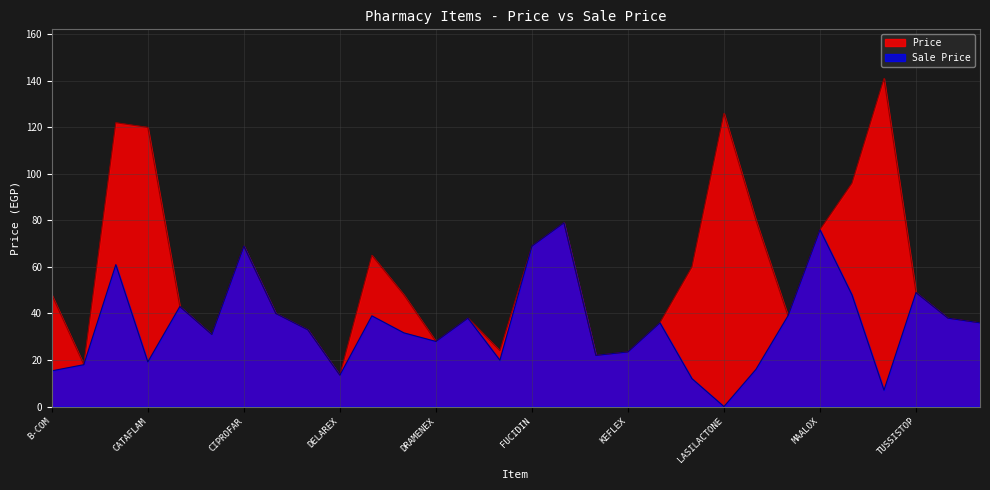

What is the value of the Price point at the 26th from the left?

96.0